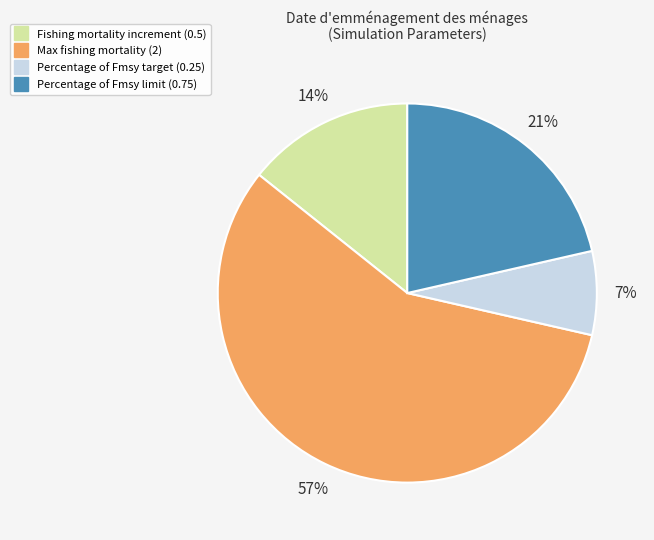

Between Fishing mortality increment (0.5) and Percentage of Fmsy limit (0.75), which is larger?

Percentage of Fmsy limit (0.75)